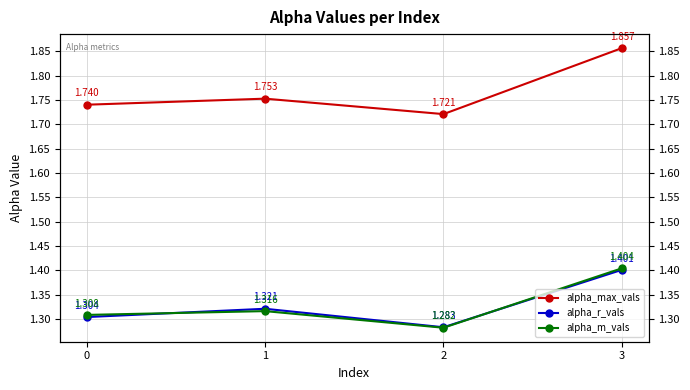

What is the spread (max minus min) of values at 0?

0.4